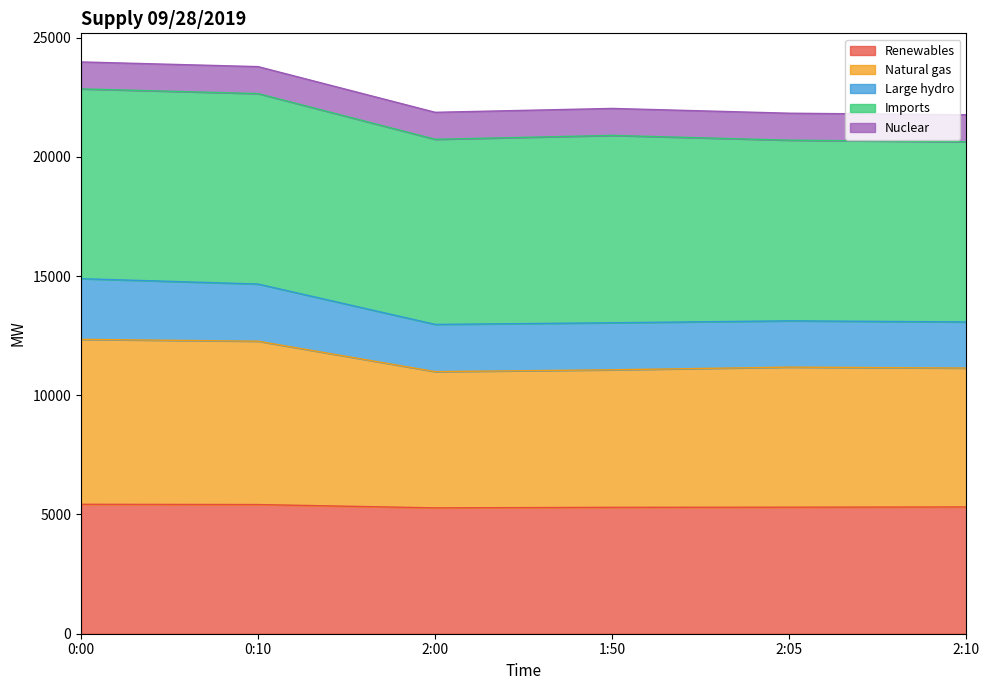

Rank the categories by Large hydro value from lowest to highest.

2:10, 2:05, 2:00, 1:50, 0:10, 0:00